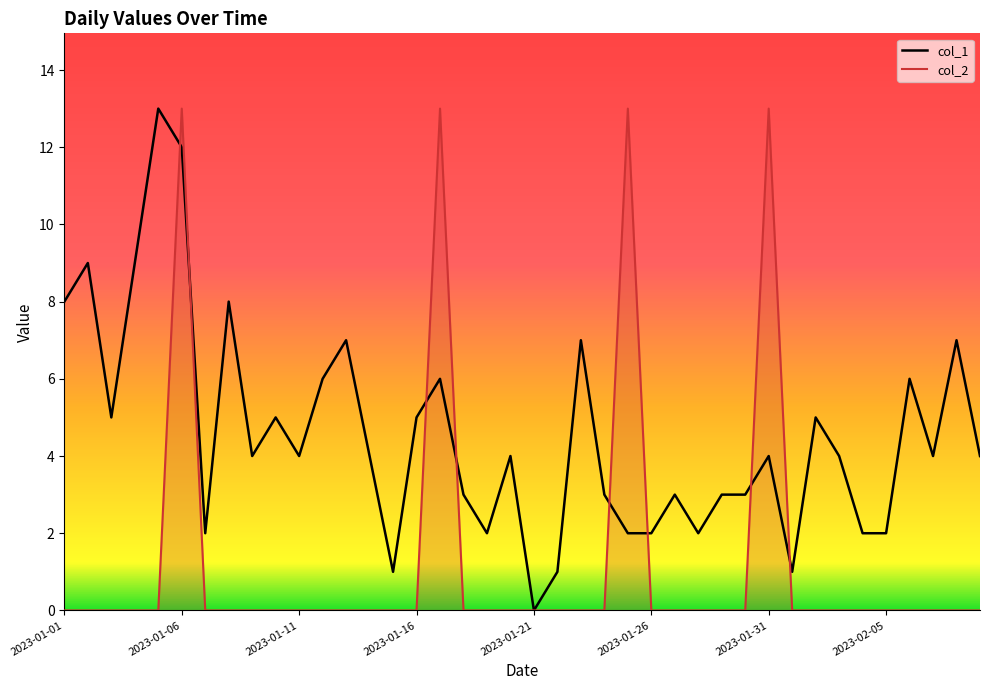

List the series in order of their overall mean, highest first.

col_1, col_2